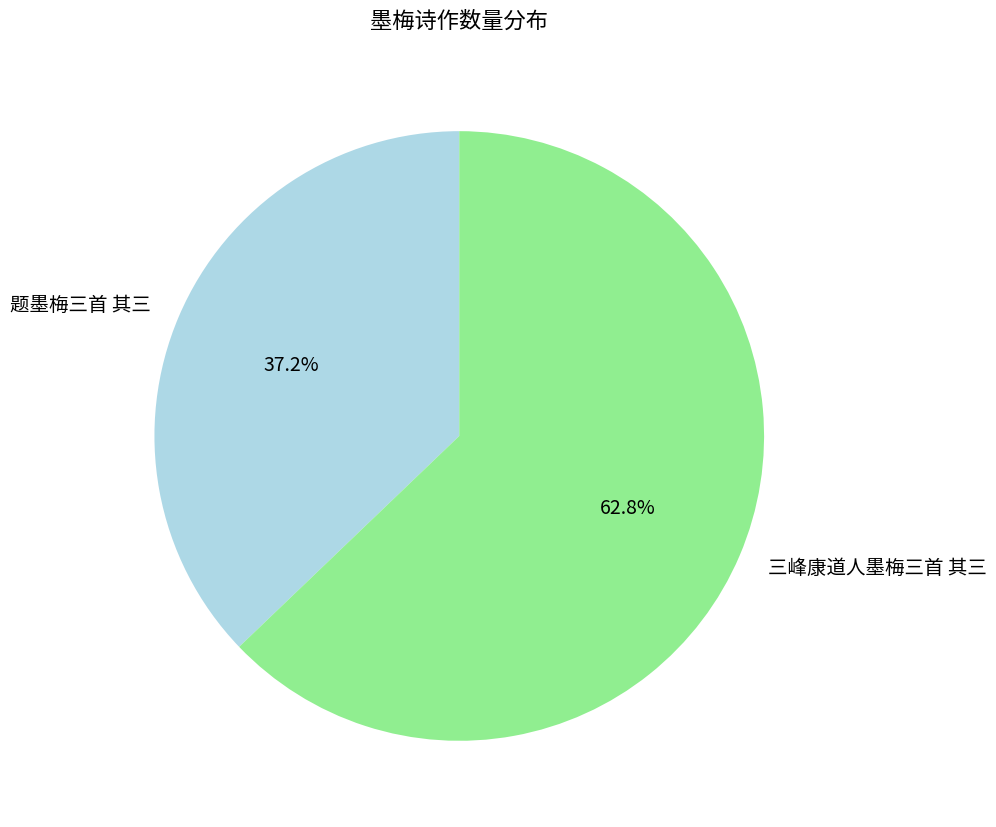

To the nearest percent, what is the difference between the largest and smallest slice percentages?

26%